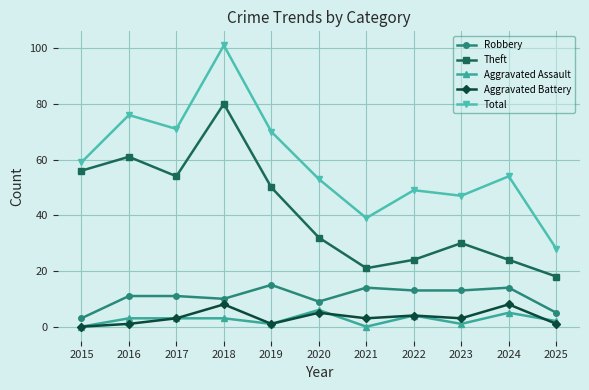

True or false: Total has a value of 50 at 2025.

False